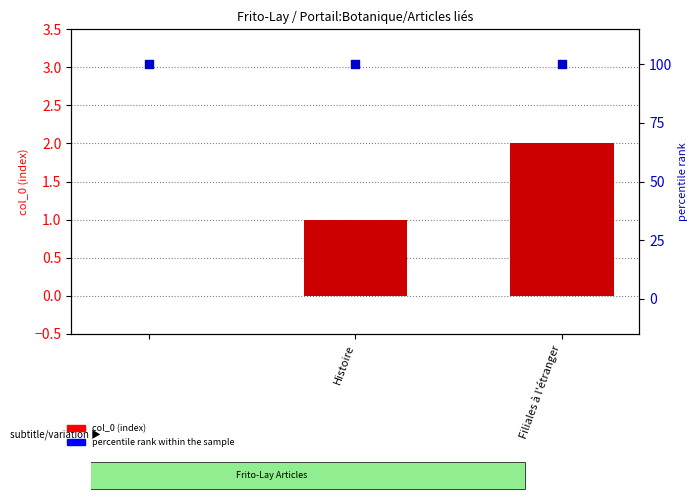

Which series contains the lowest Y value?

col_0 (index)